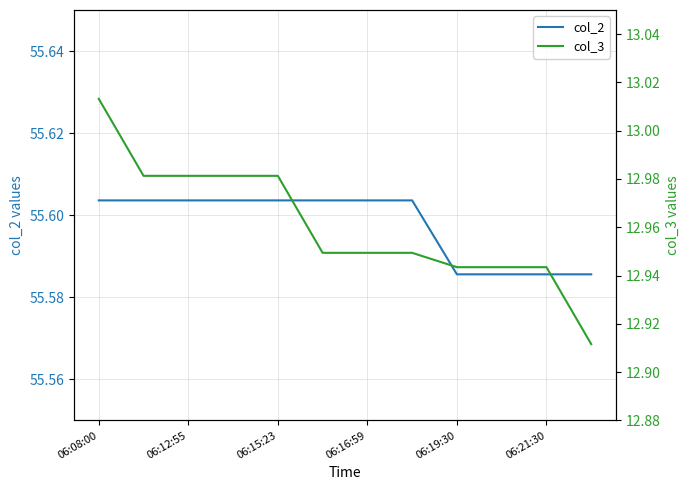

What is the sum of all col_3 values?

155.5